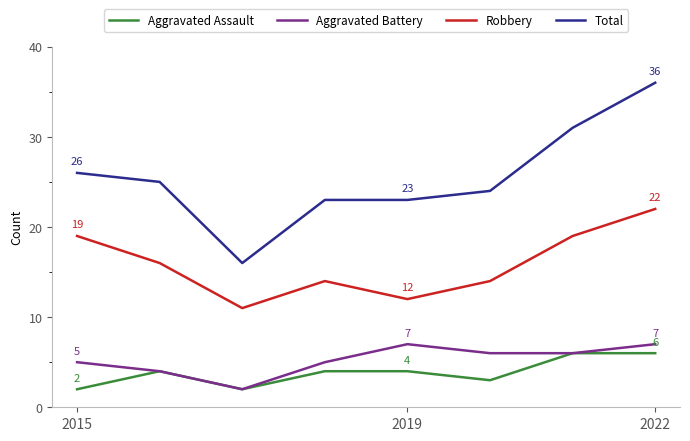

What is the maximum value shown in the chart?

36